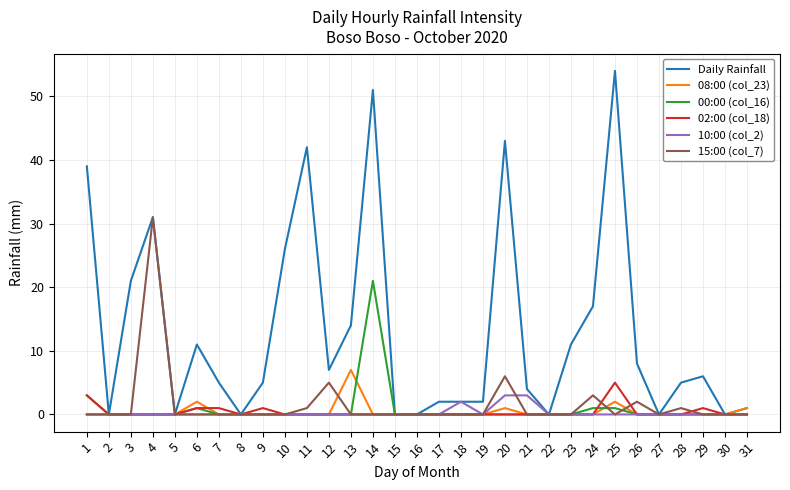

Which series has the largest total across all categories?

Daily Rainfall